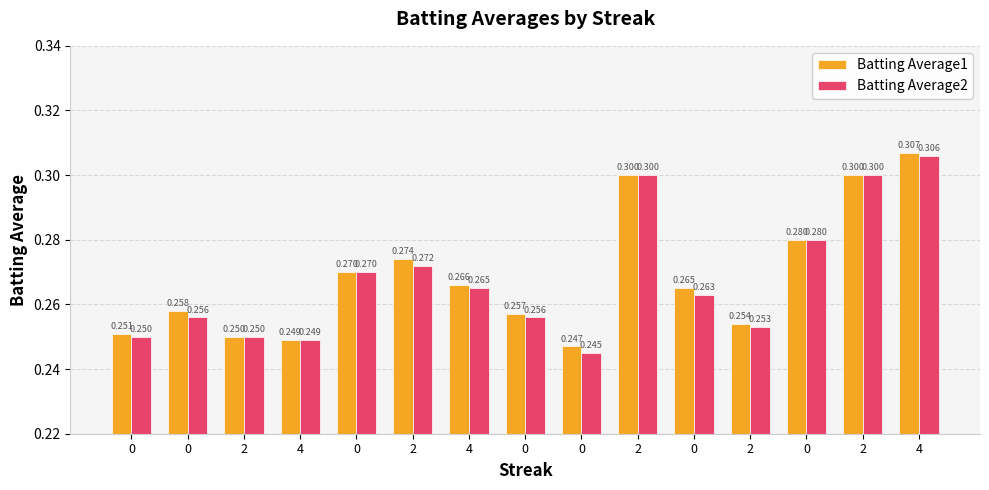

Which has a higher value, 2 or 4?

2